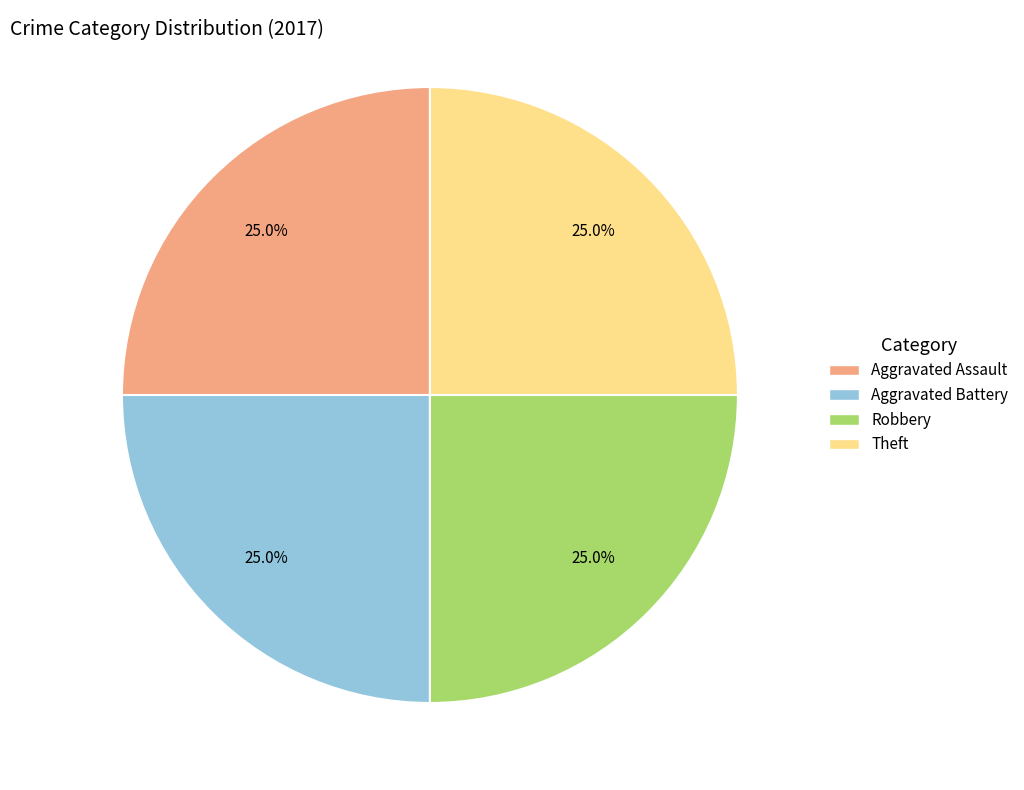

Does any single category account for the majority?

No